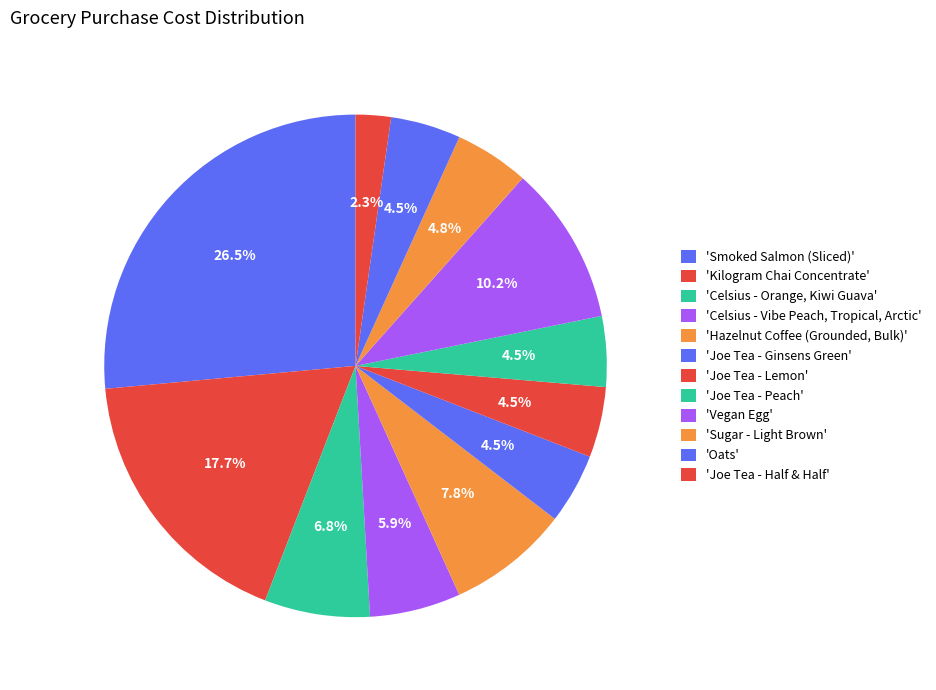

To the nearest percent, what is the average slice percentage?

8%